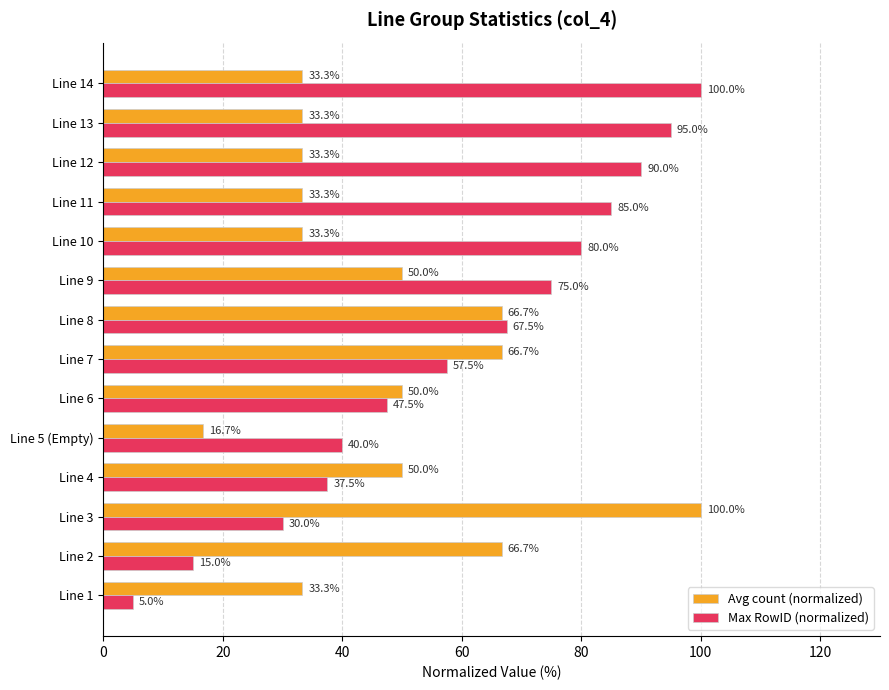

At which category is the sum across all series the highest?

Line 8